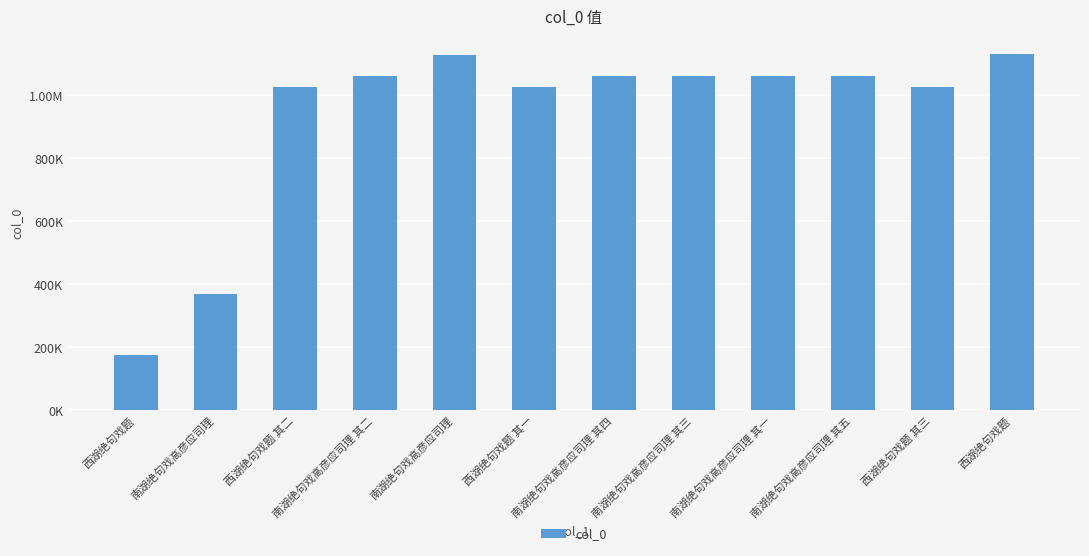

List the labels in order of value, largest first.

西湖绝句戏题, 南湖绝句戏高彦应司理, 南湖绝句戏高彦应司理 其五, 南湖绝句戏高彦应司理 其四, 南湖绝句戏高彦应司理 其三, 南湖绝句戏高彦应司理 其二, 南湖绝句戏高彦应司理 其一, 西湖绝句戏题 其三, 西湖绝句戏题 其一, 西湖绝句戏题 其二, 南湖绝句戏高彦应司理, 西湖绝句戏题